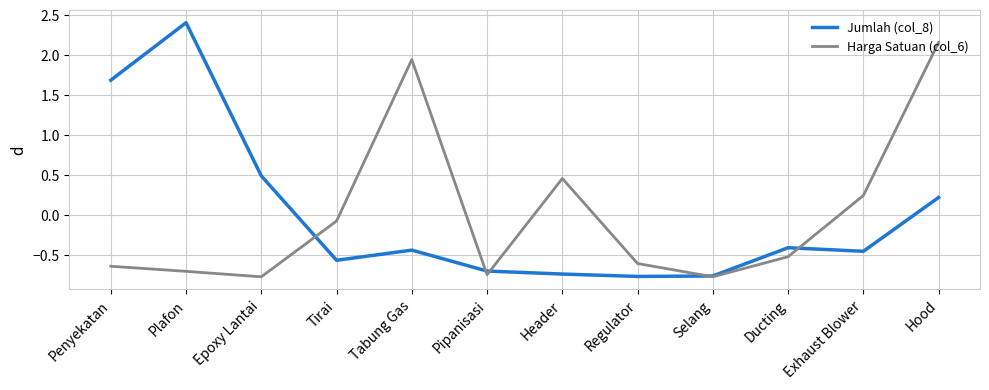

Rank the series by their maximum value, from highest to lowest.

Jumlah (col_8), Harga Satuan (col_6)